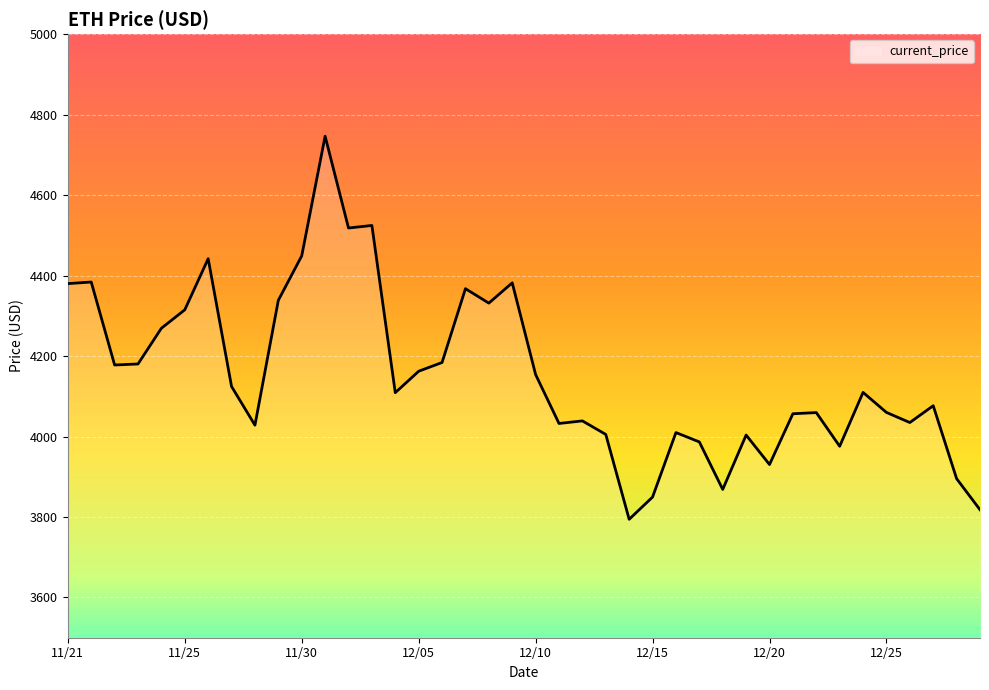

What is the greatest value displayed?

4746.4